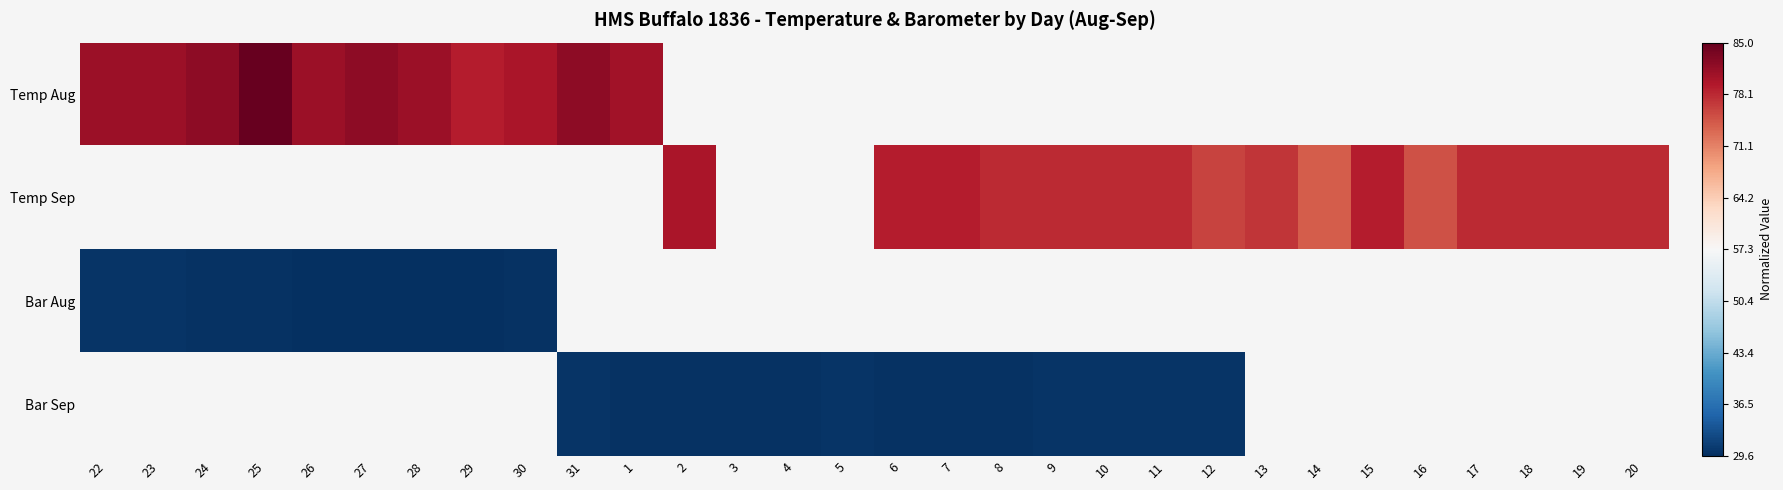

List the series in order of their peak value, highest first.

Temp Aug, Temp Sep, Bar Aug, Bar Sep